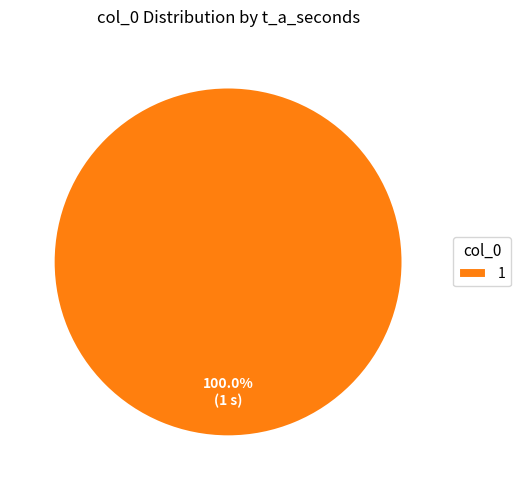

What is the majority slice?

1